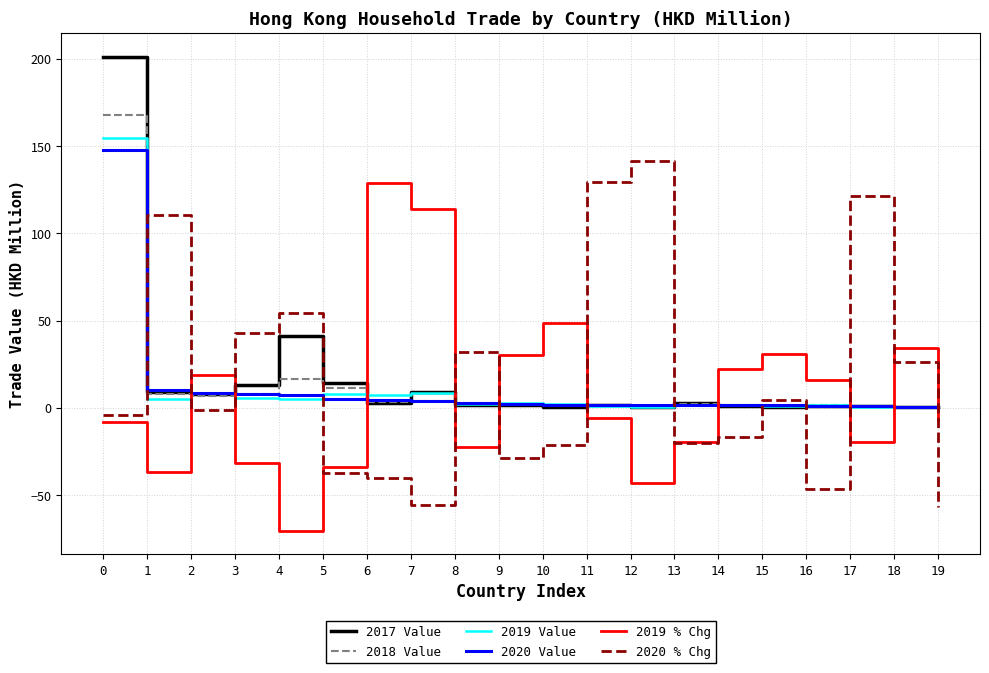

What is the difference between the highest and lowest values at 9?

59.2